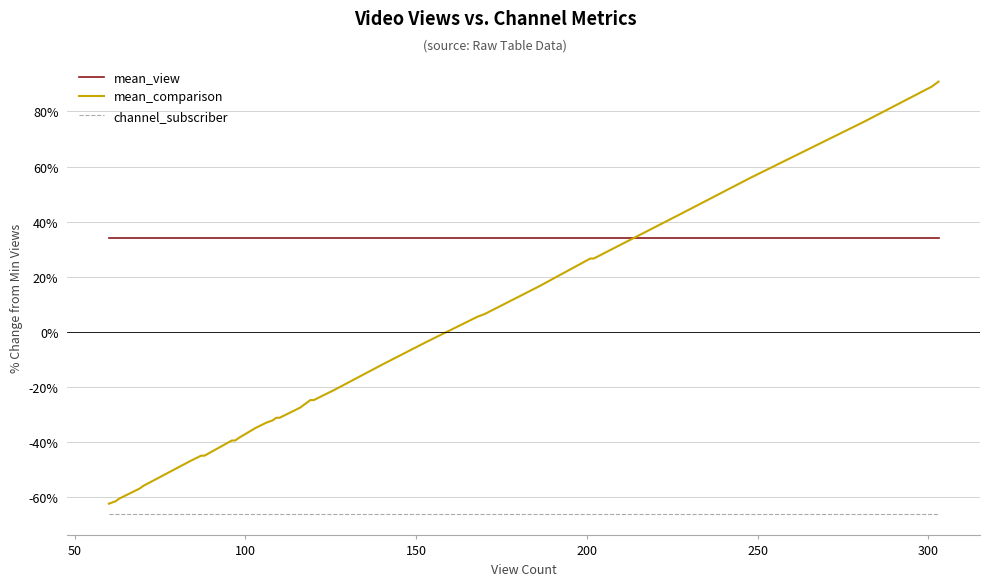

Which series has the widest spread of values?

mean_comparison